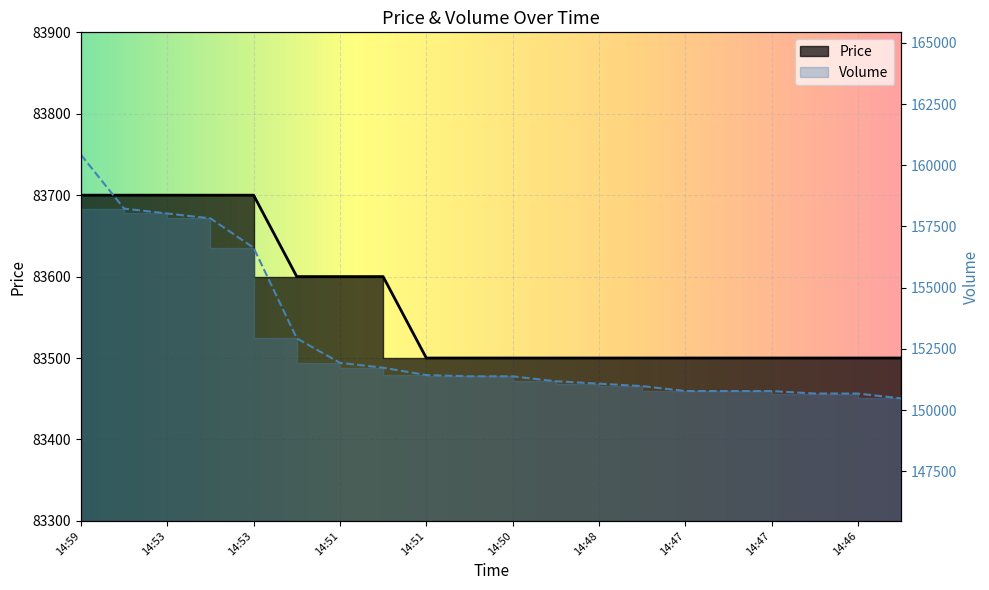

Between 14:59 and 14:53, which series saw the biggest shift?

Volume